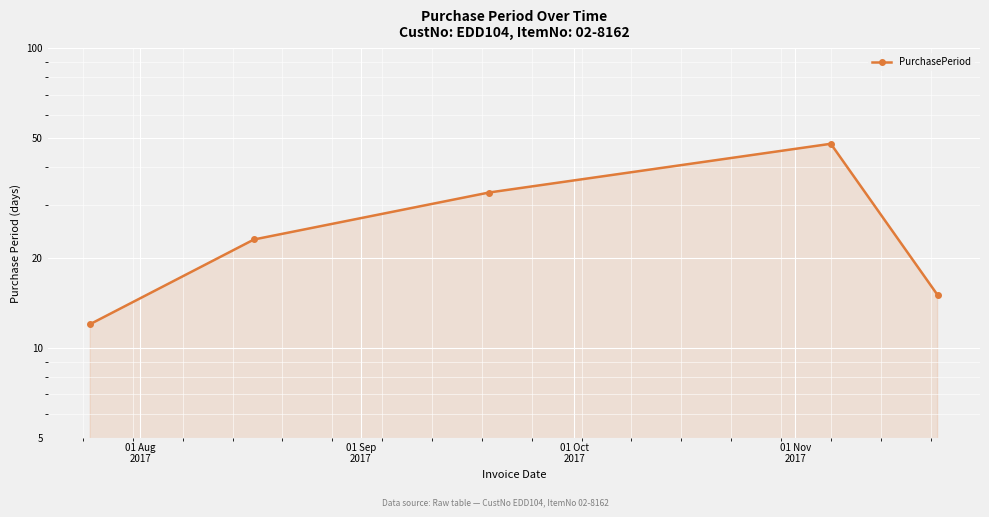

Read the value at 01 Nov
2017, to the nearest 5.

50